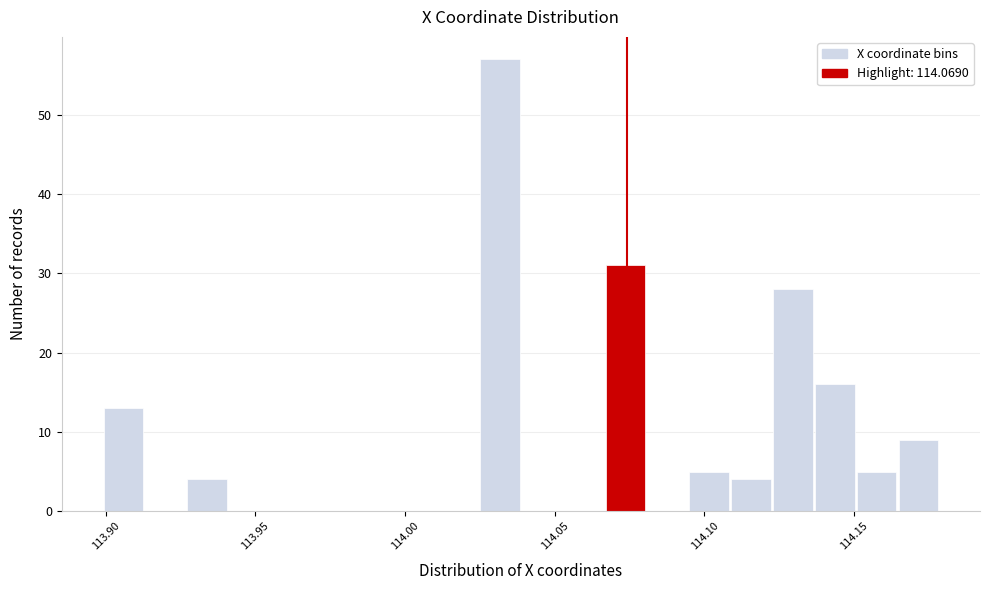

Around what value on the x-axis is the tallest bar? Give the approximate position of its centre, as read against the axis.

114.030